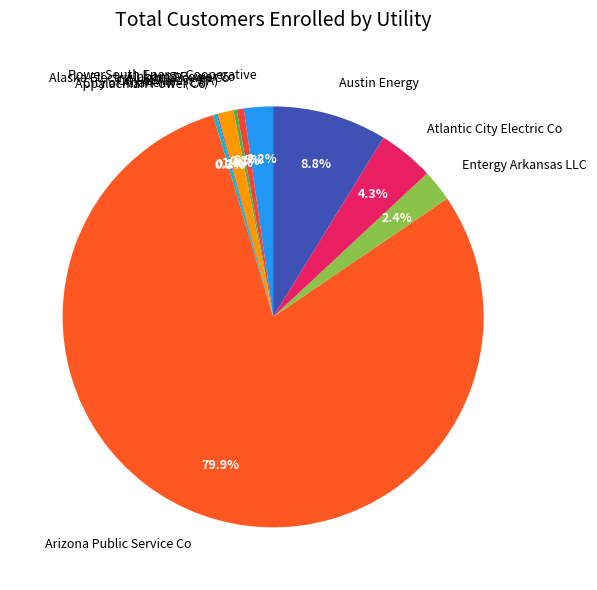

Which category accounts for the majority?

Arizona Public Service Co